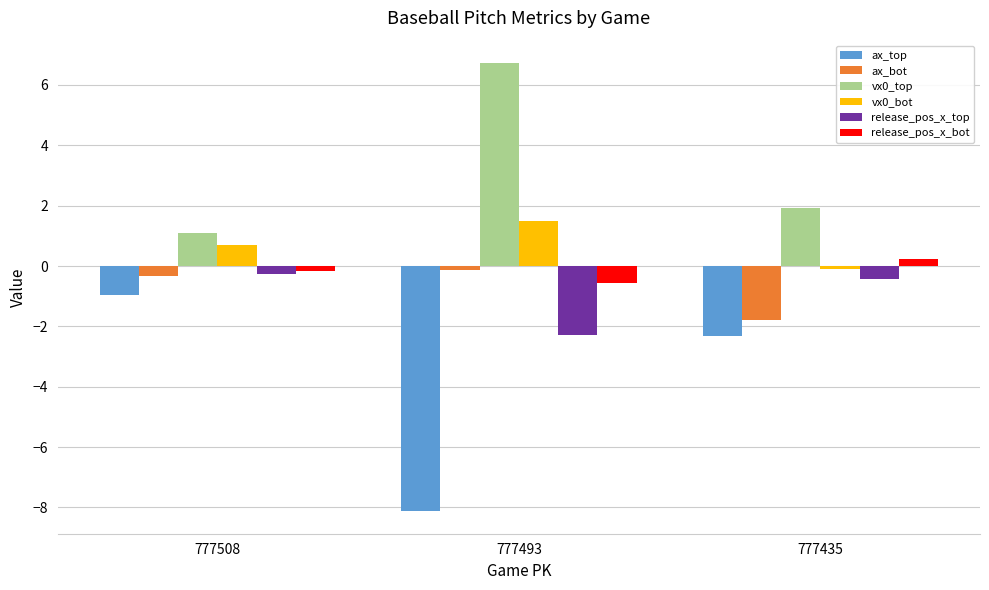

How many bars are there in total?

18